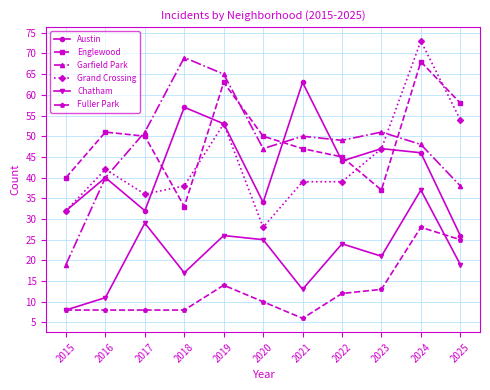

Is the value of Garfield Park at 2020 greater than the value of Grand Crossing at 2021?

Yes